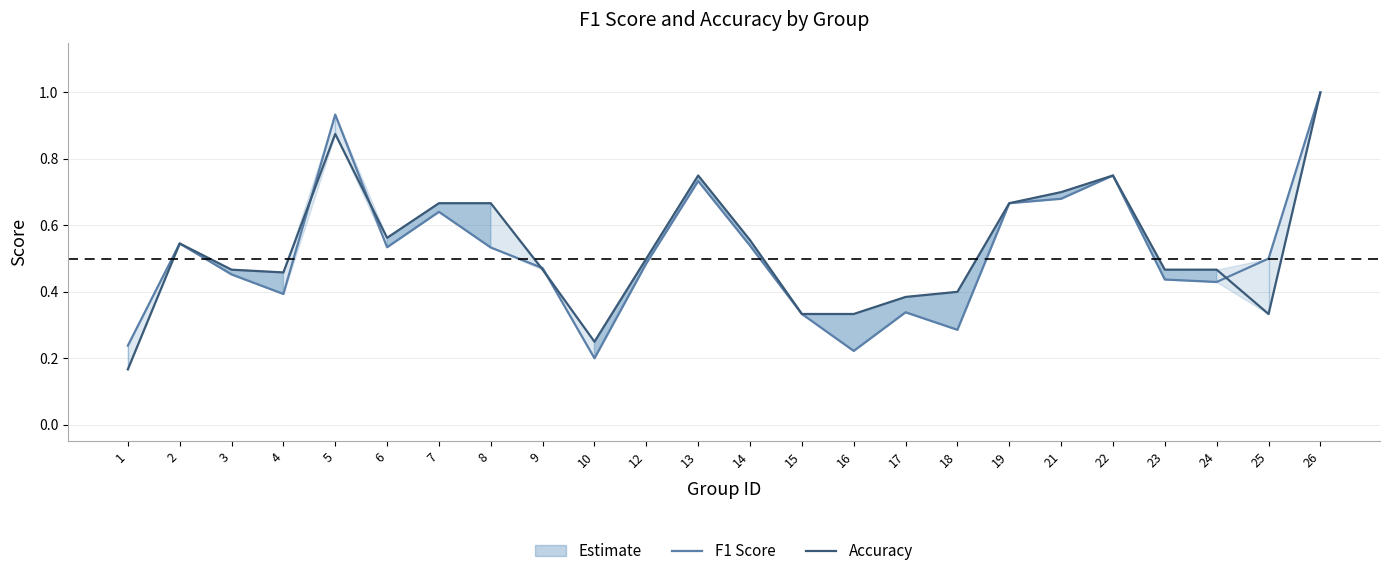

True or false: F1 Score and Accuracy intersect in this chart.

True